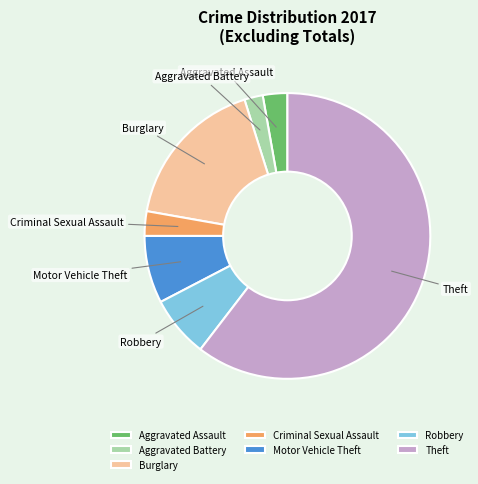

Is the sum of Motor Vehicle Theft and Aggravated Battery greater than half?

No